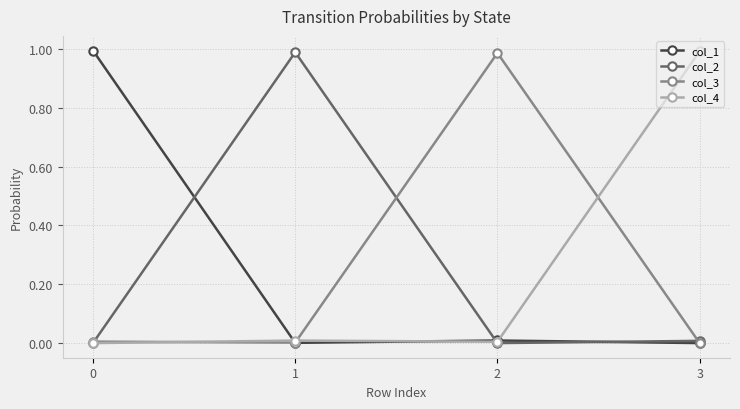

True or false: col_4 and col_1 cross at least once.

True